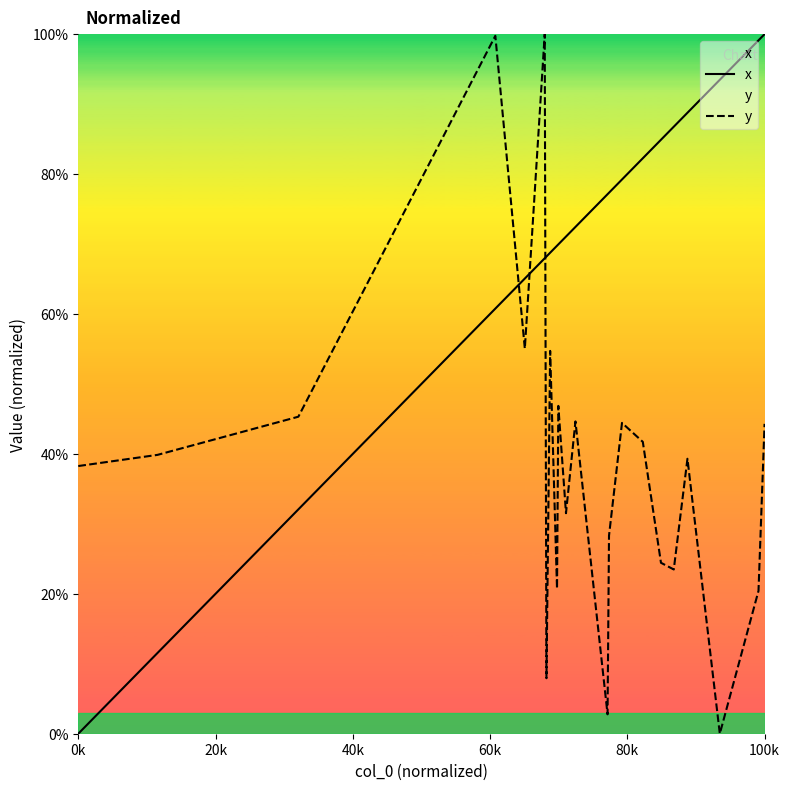

What is the label of the 20th point from the right?

40k